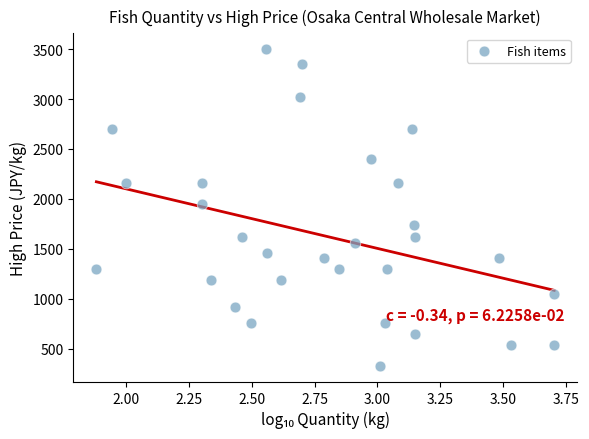

What is the range of Y values (max minus min)?

3176